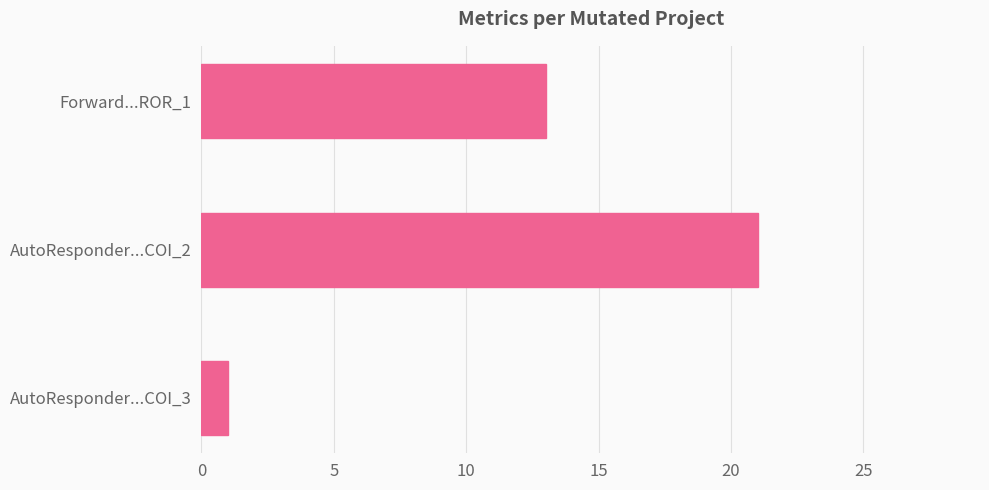

True or false: the data shows 1 at AutoResponder...COI_3.

True